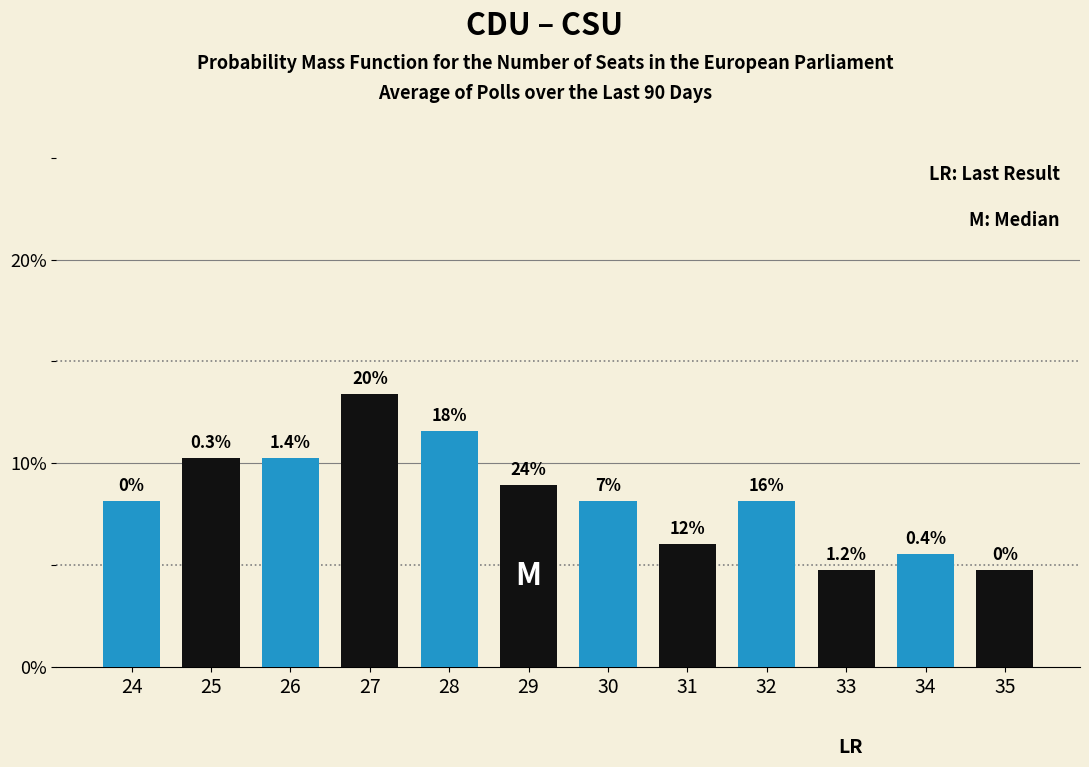

How many bars are there in total?

12